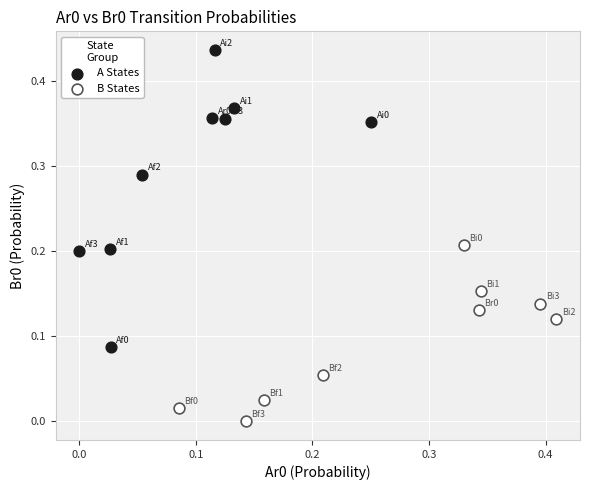

Which series has the widest spread of Y values?

A States